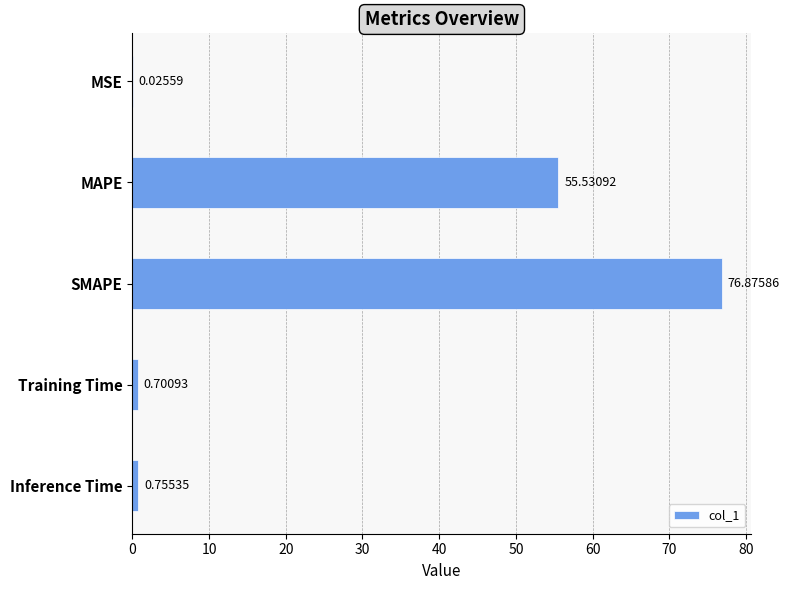

What is the sum of all values?

133.9